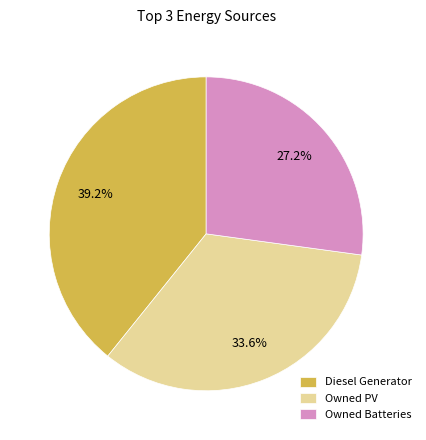

How many segments does this pie chart have?

3